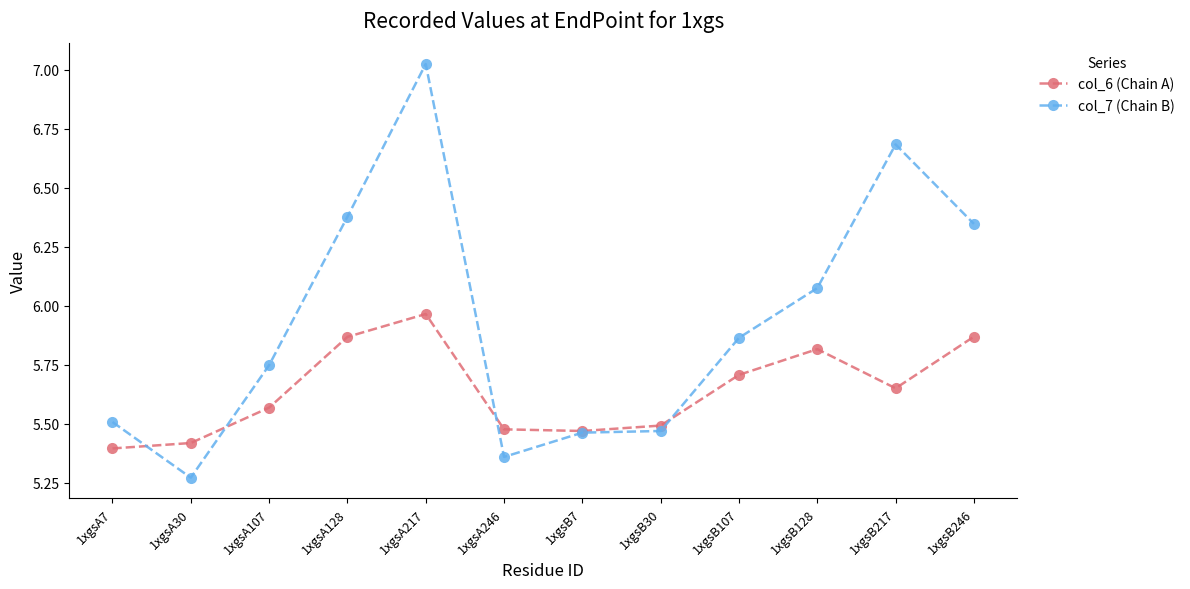

What is the label of the 5th point from the left?

1xgsA217